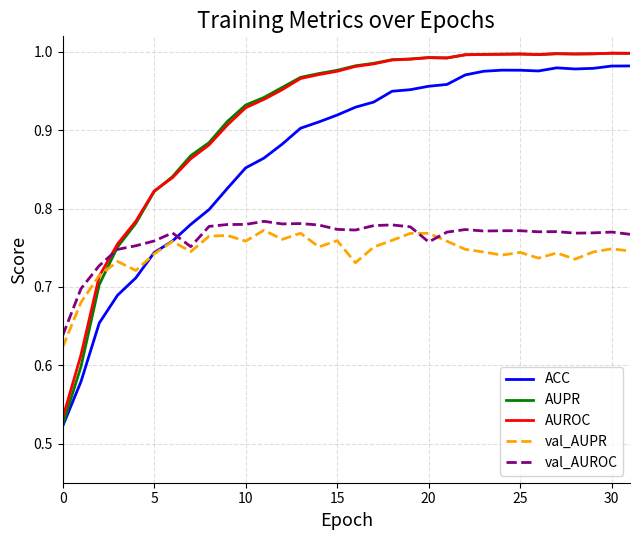

How many intersections are there between AUROC and val_AUROC?

1